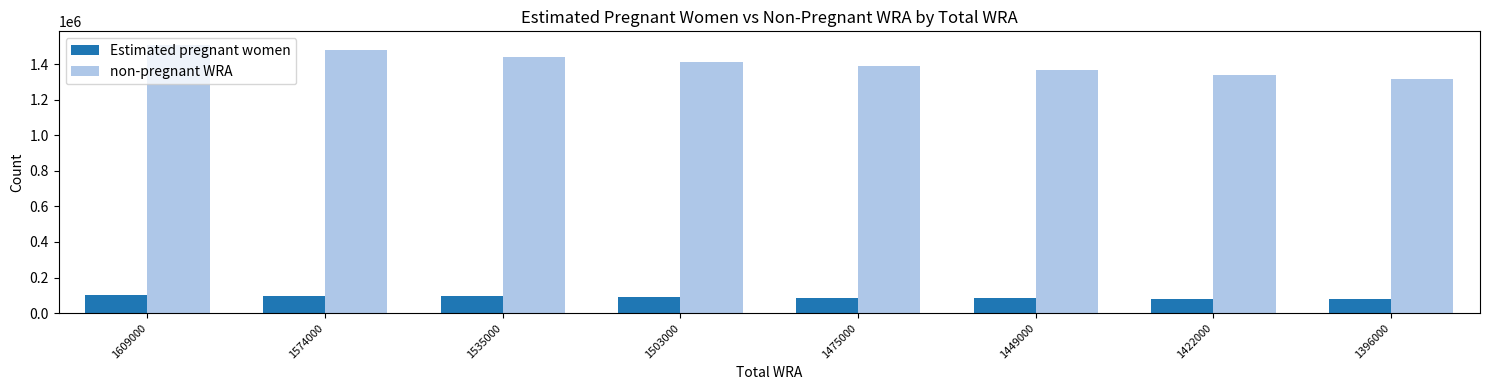

What is the value of the Estimated pregnant women bar at the 4th from the left?

90620.1